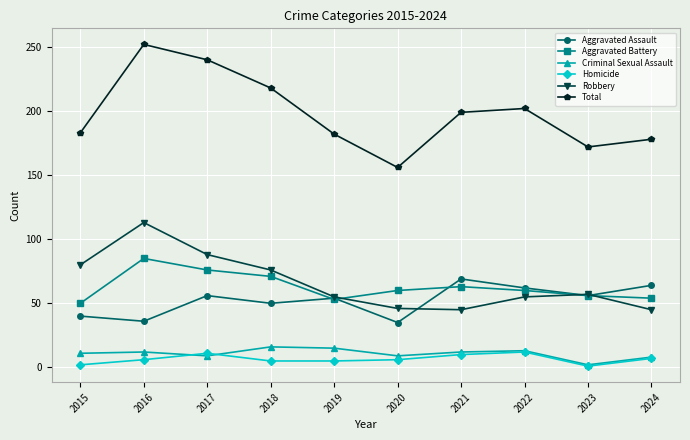

True or false: Robbery has more than 1 interior local peaks.

True